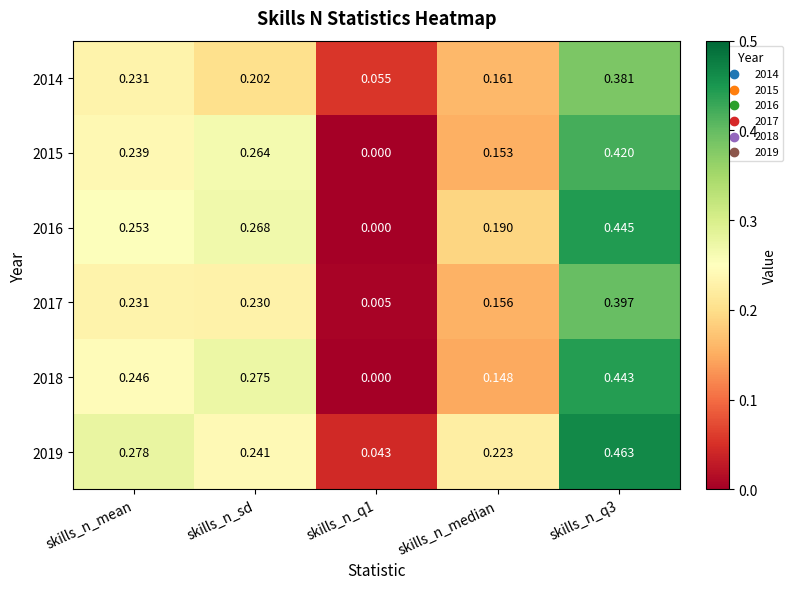

Is the value of 2015 at skills_n_q1 greater than the value of 2014 at skills_n_q1?

No